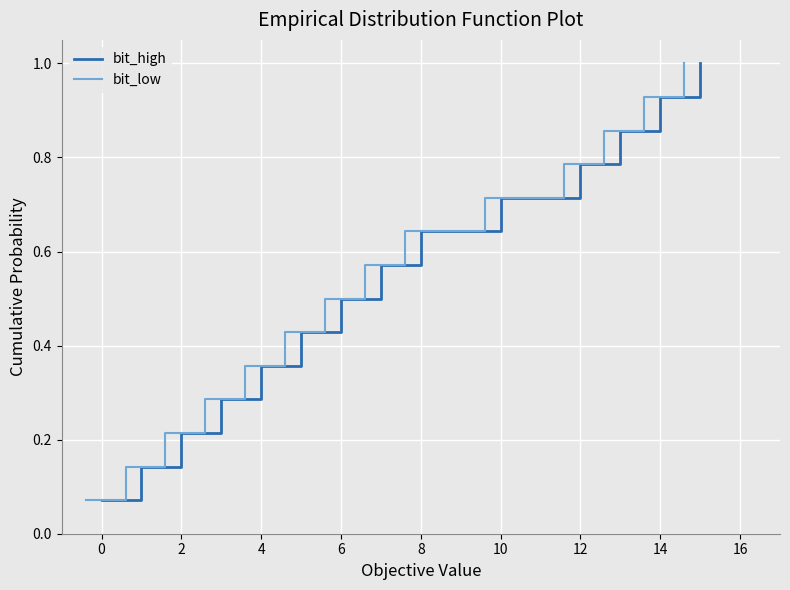

Does the chart display data point markers on the line(s)?

No